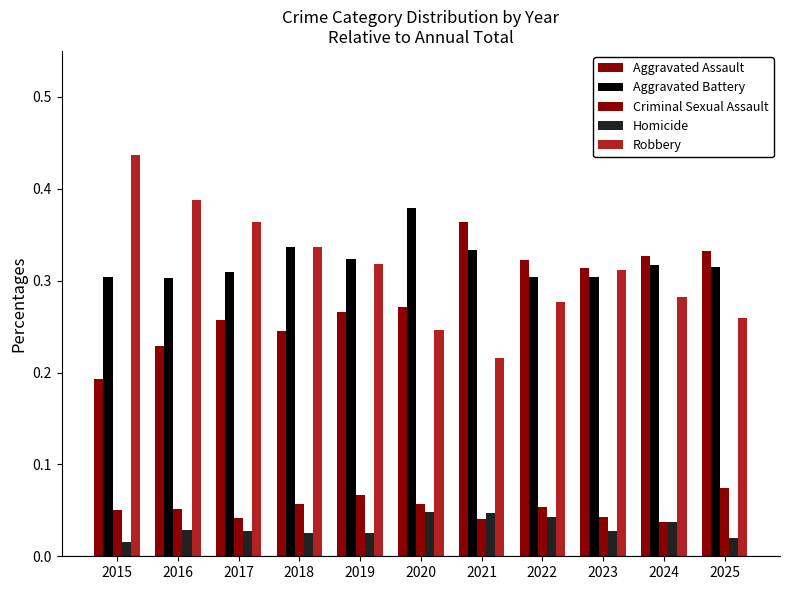

Which label corresponds to the smallest value in the chart?

2015